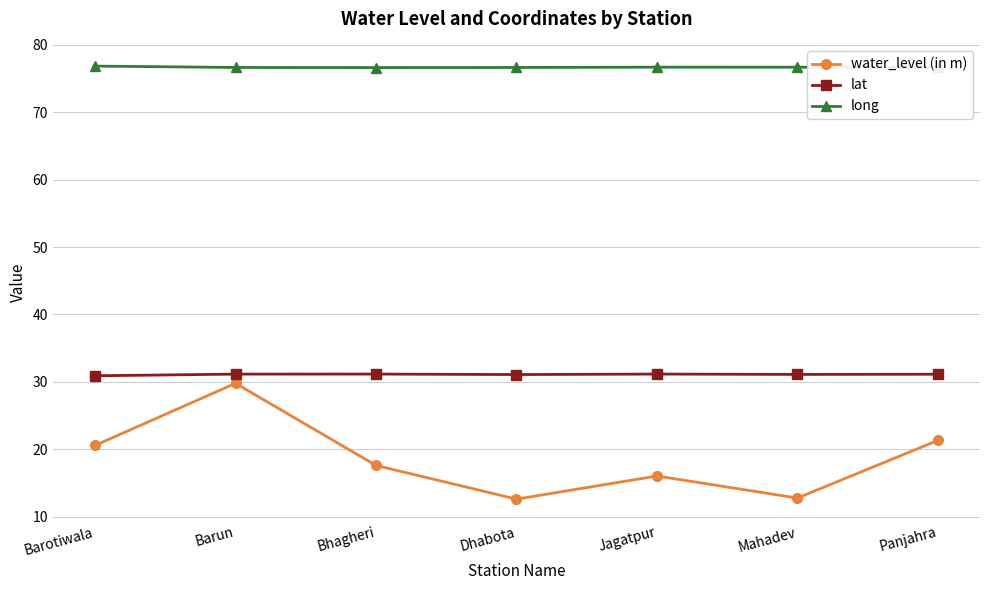

True or false: water_level (in m) and lat intersect in this chart.

False